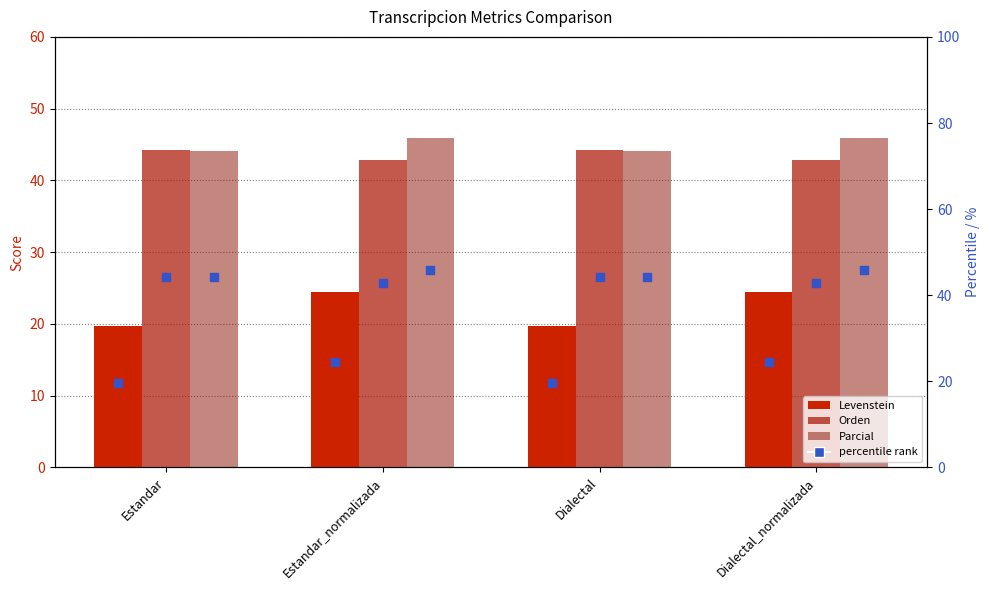

Which series reaches the minimum Y coordinate?

Levenstein